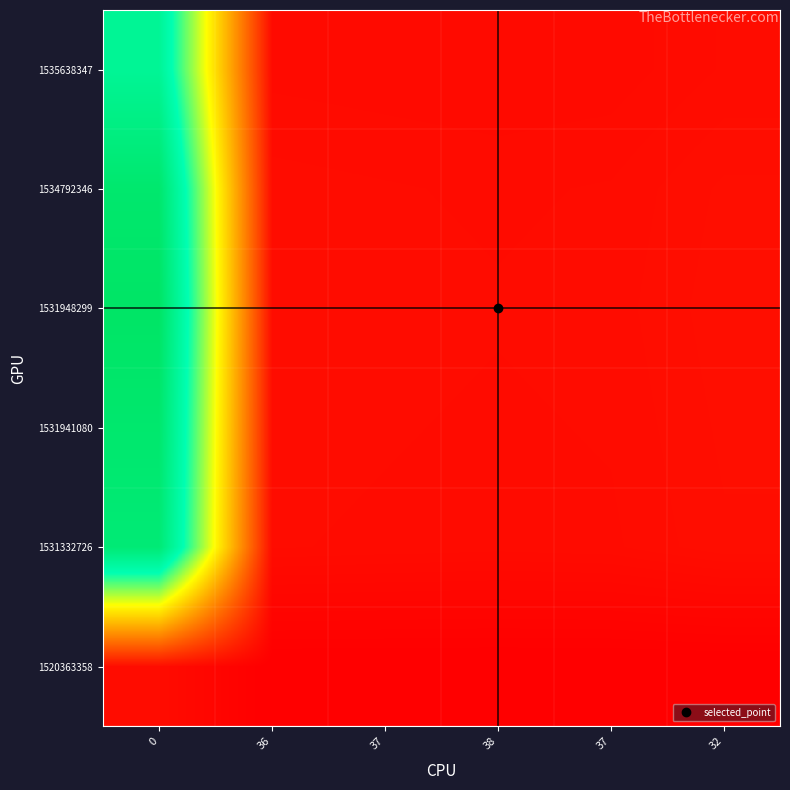

How many categories are shown in the chart?

6